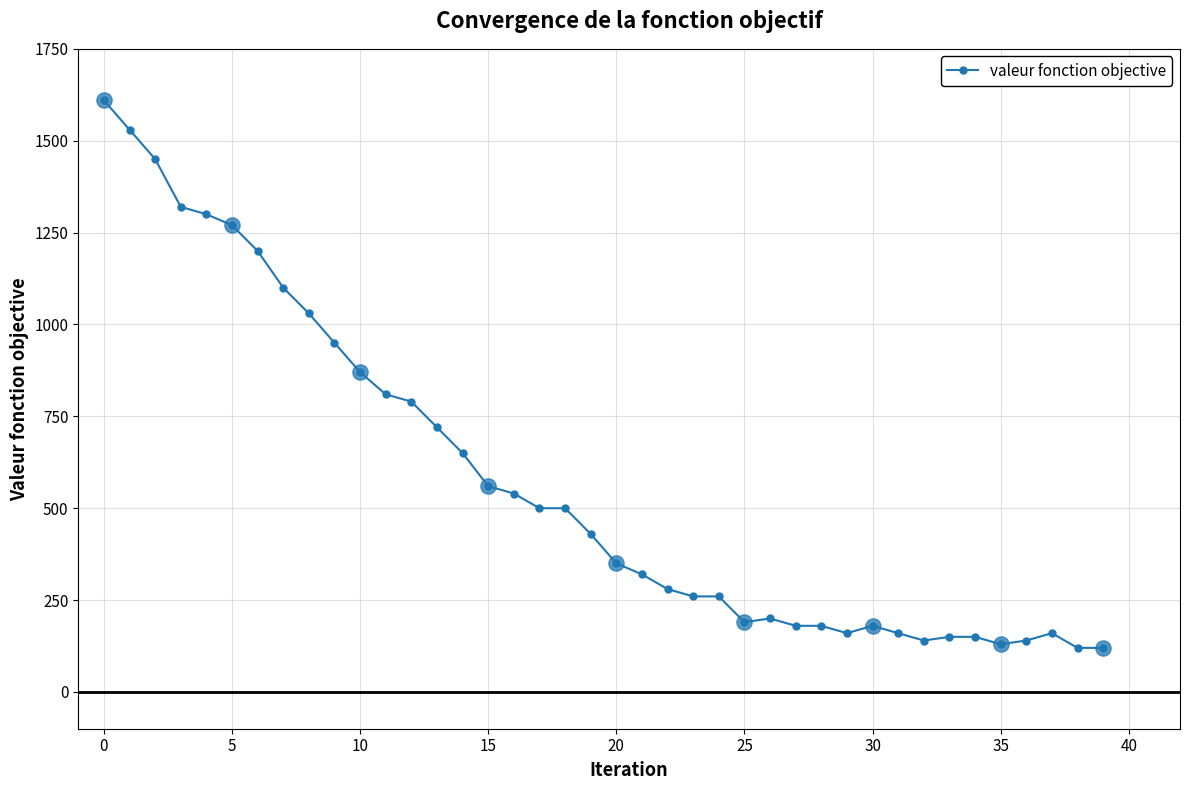

What is the sum of all values?

22960